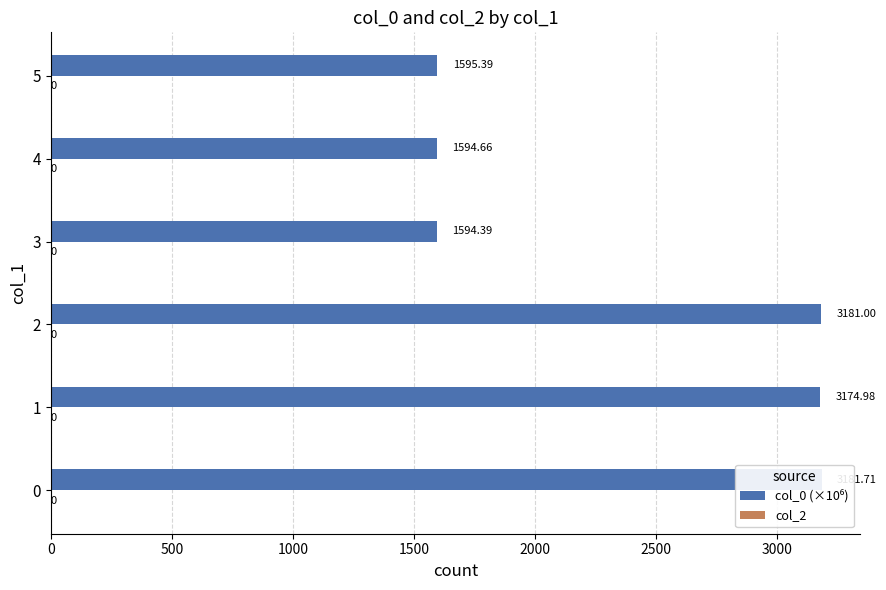

Reading left to right, what are all the values shown in this chart?

col_0 (×10⁶): 3181.7	3175.0	3181.0	1594.4	1594.7	1595.4
col_2: 0.2	0.2	0.2	0.2	0.2	0.2